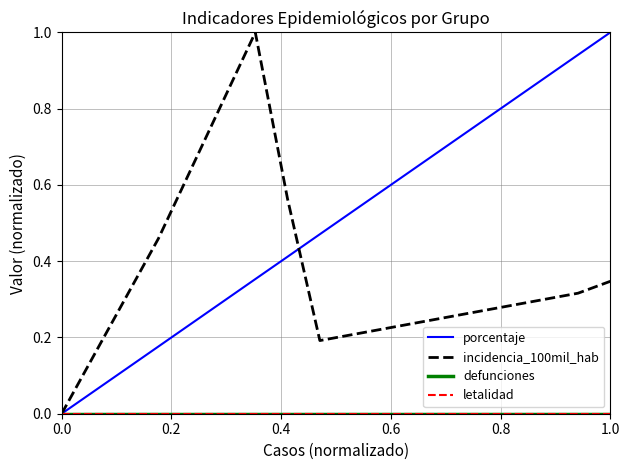

True or false: porcentaje and letalidad cross at least once.

False